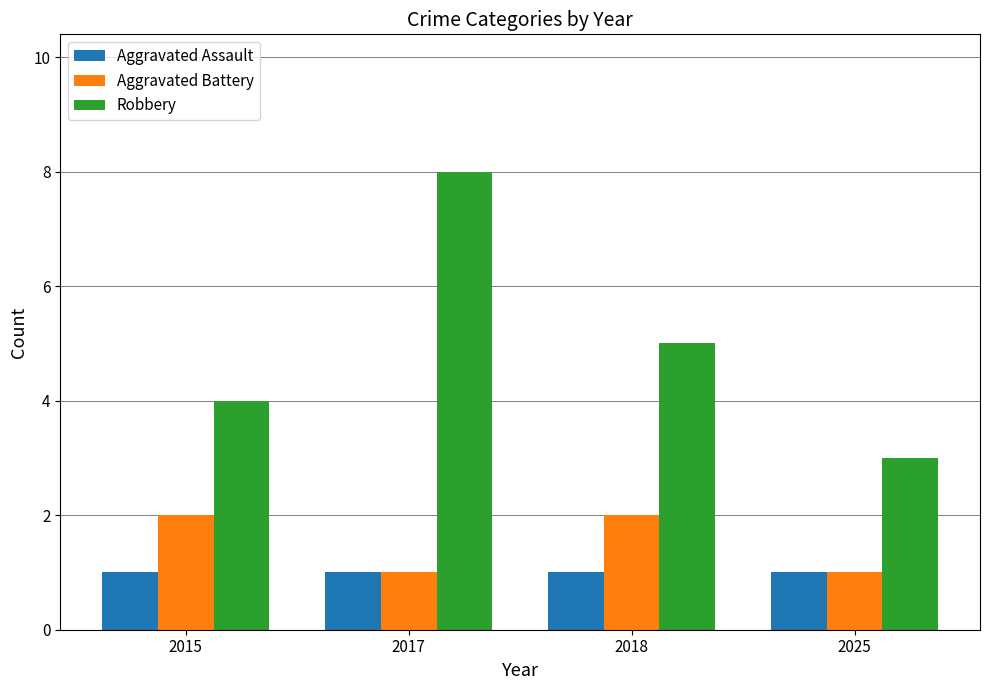

What is the maximum value for Robbery?

8